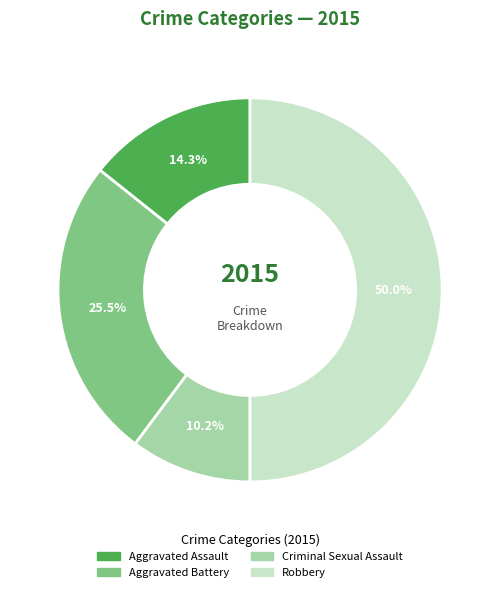

Rank the categories by value from highest to lowest.

Robbery, Aggravated Battery, Aggravated Assault, Criminal Sexual Assault